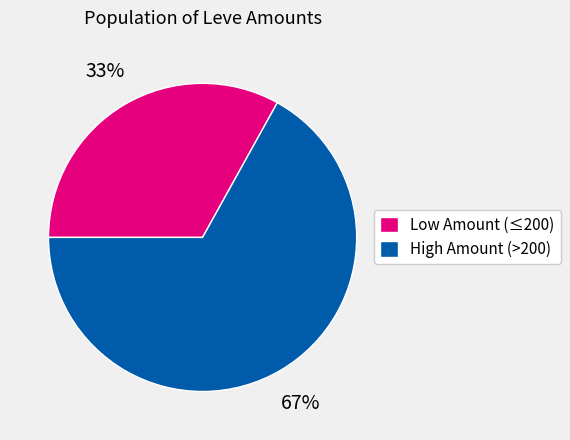

Rank the categories by value from highest to lowest.

High Amount (>200), Low Amount (≤200)